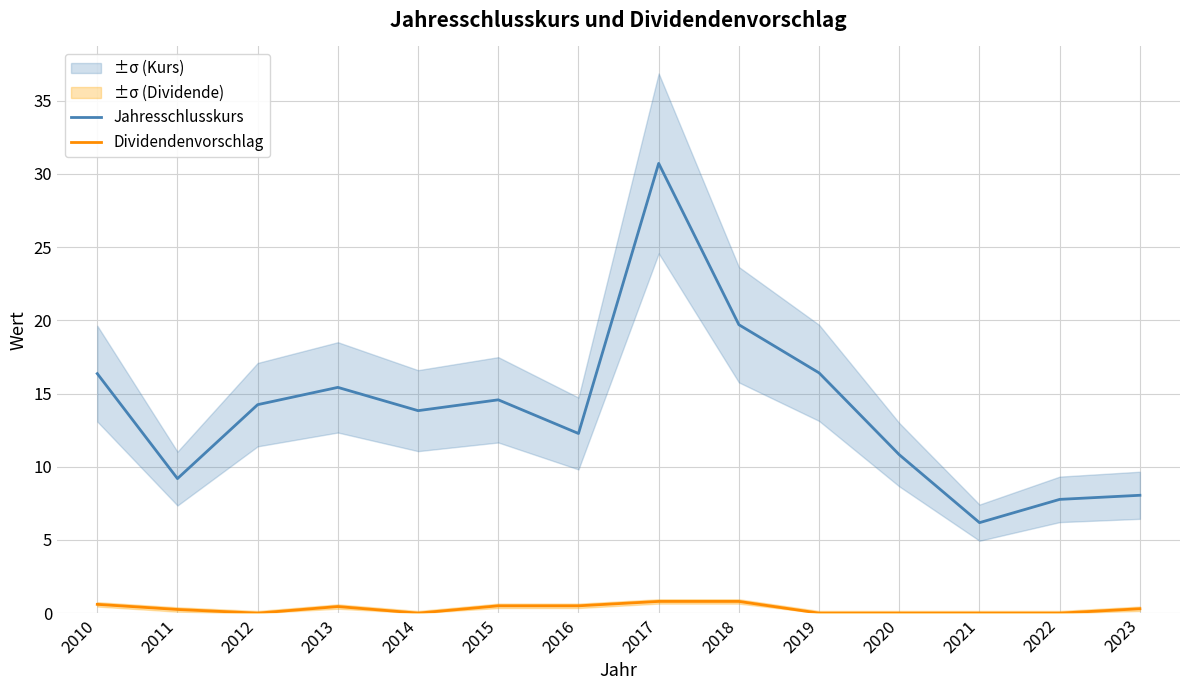

How many lines are shown in the chart?

2